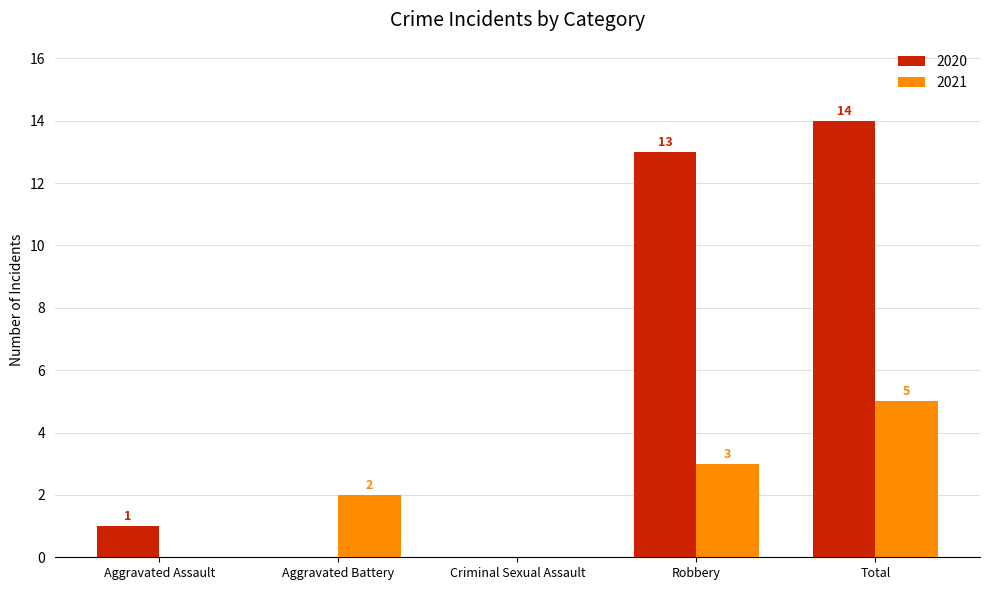

Between Aggravated Battery and Criminal Sexual Assault, which series saw the biggest shift?

2021